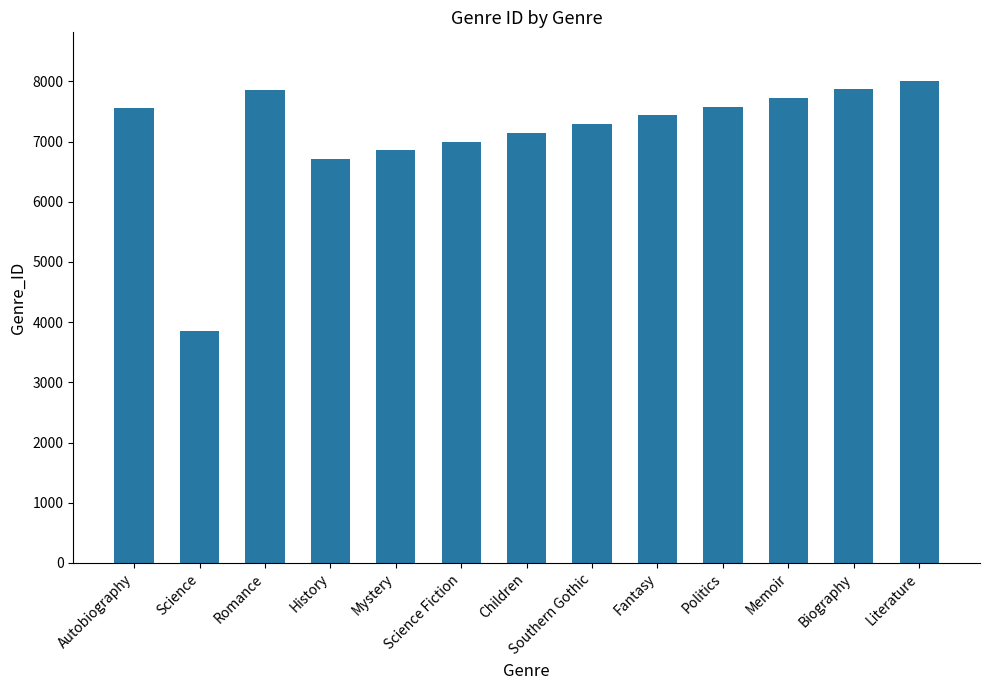

What is the difference between the values at Literature and Autobiography?

450